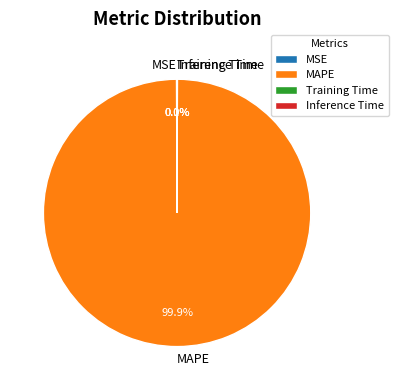

Which category has the biggest portion of the pie?

MAPE